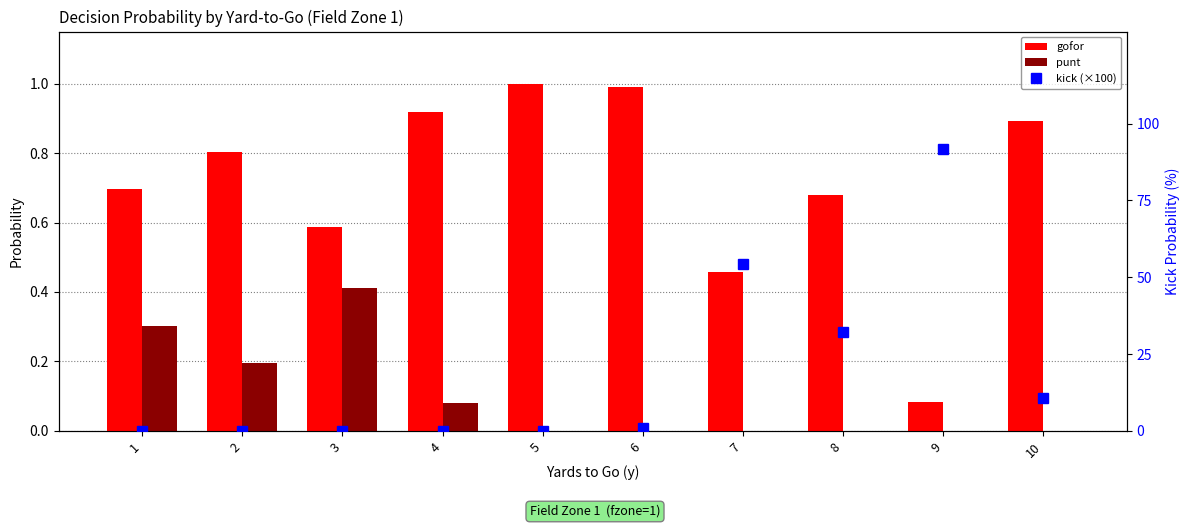

Reading left to right, extract all data points from this chart.

gofor: 0.7	0.8	0.6	0.9	1.0	1.0	0.5	0.7	0.1	0.9
punt: 0.3	0.2	0.4	0.1	0.0	0.0	0.0	0.0	0.0	0.0
kick (×100): 0.0	0.0	0.0	0.0	0.0	1.0	54.4	32.1	91.7	10.7